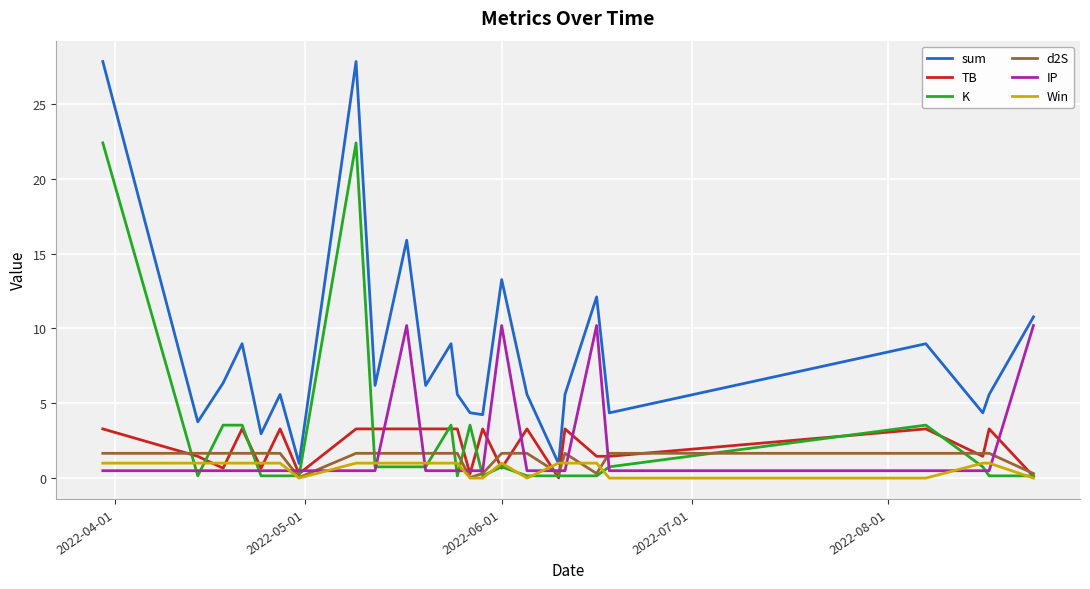

Which series has the largest range (max minus min)?

sum